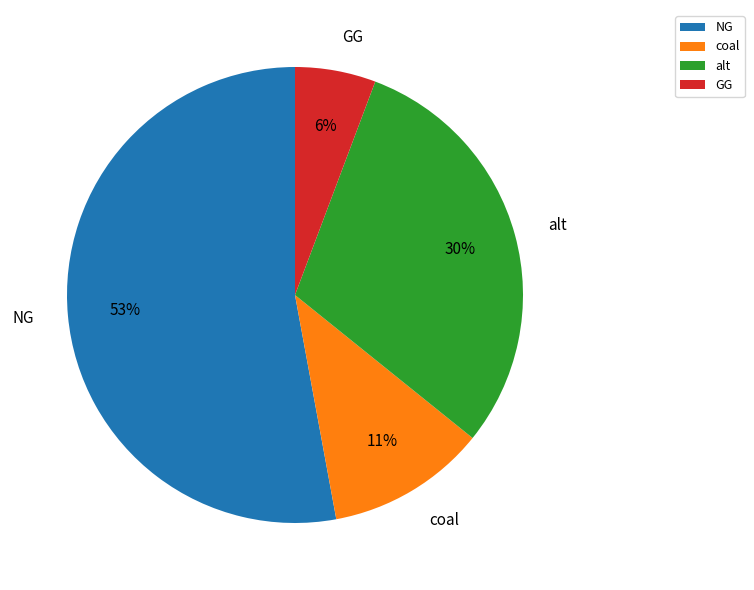

Rank the categories by value from lowest to highest.

GG, coal, alt, NG